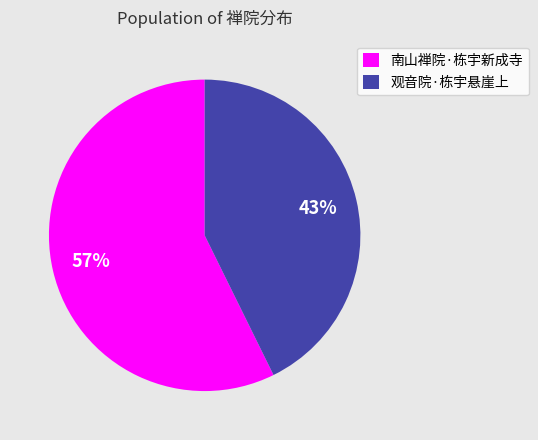

The 观音院·栋宇悬崖上 slice represents 48% of the pie. True or false?

False